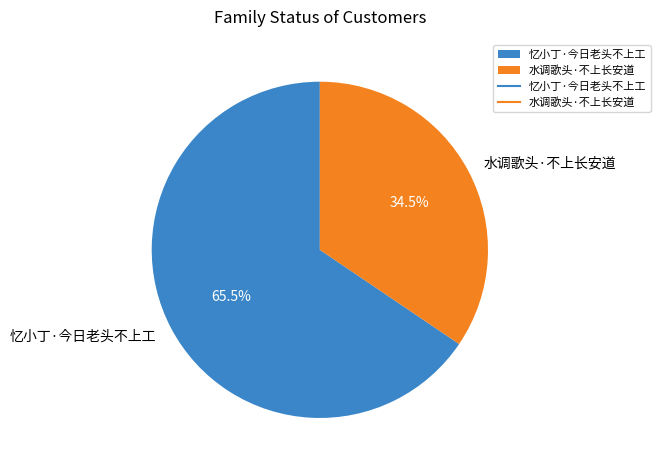

Combined, do 水调歌头·不上长安道 and 忆小丁·今日老头不上工 account for over 50%?

Yes